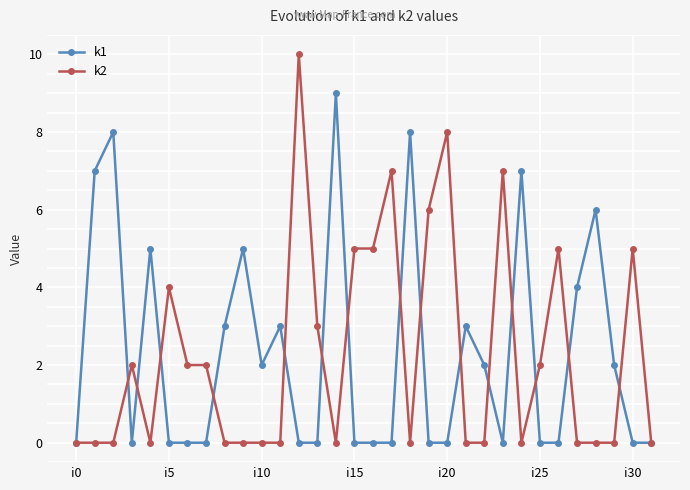

How many k2 values are between 0 and 5?

27